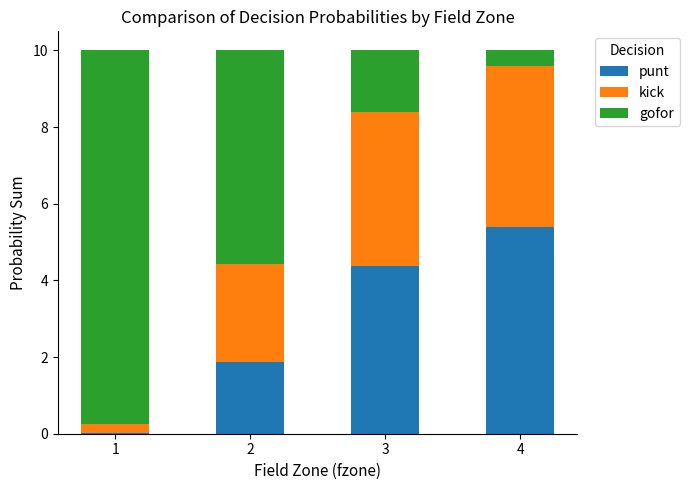

What is the total value across all series at 4?

10.0